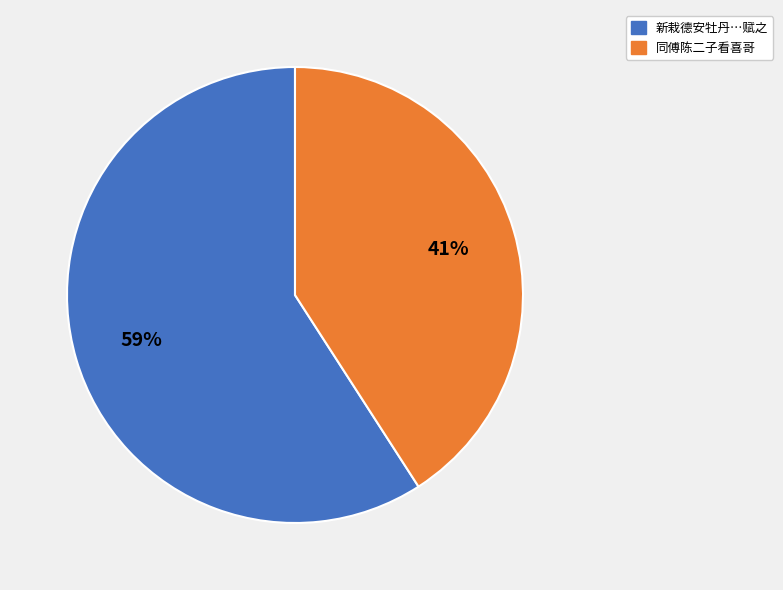

Is there any slice that represents more than half of the pie?

Yes